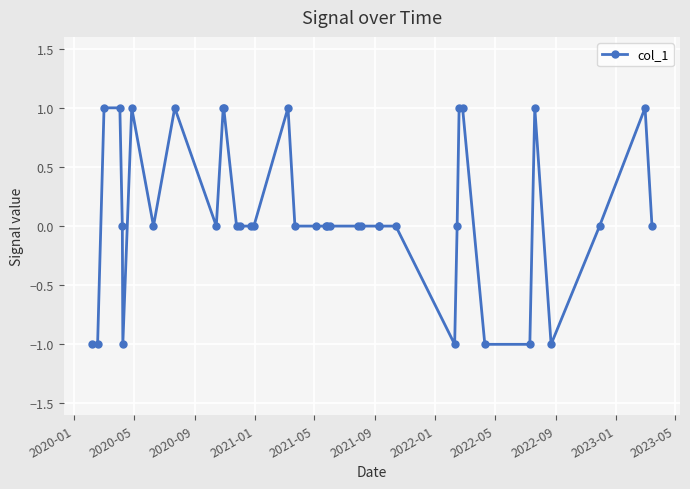

How many values are between 0 and 1?

31